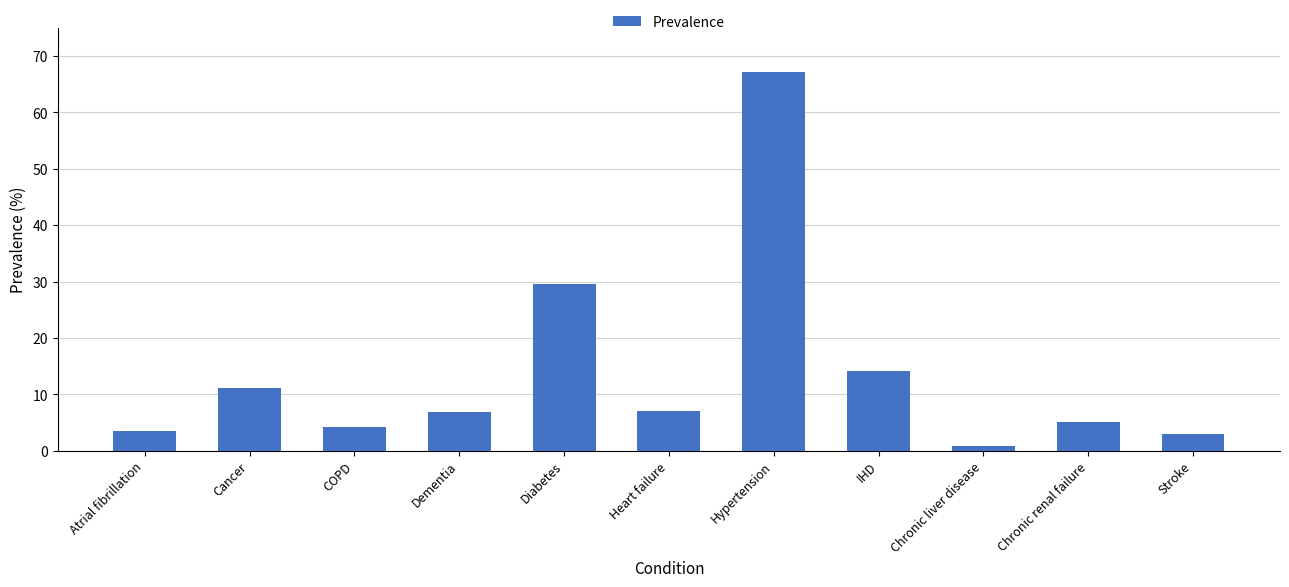

Are the bars grouped side by side (vs. stacked)?

No